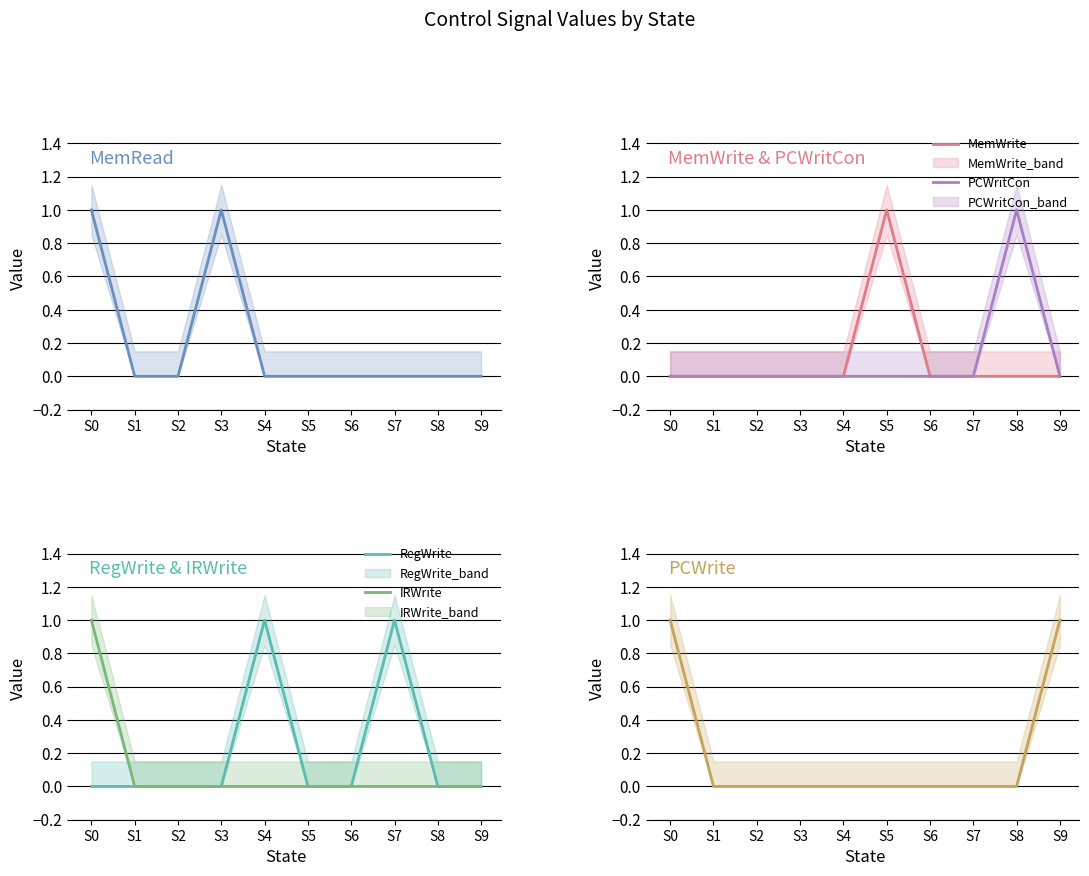

How many positive values does the RegWrite series have?

2